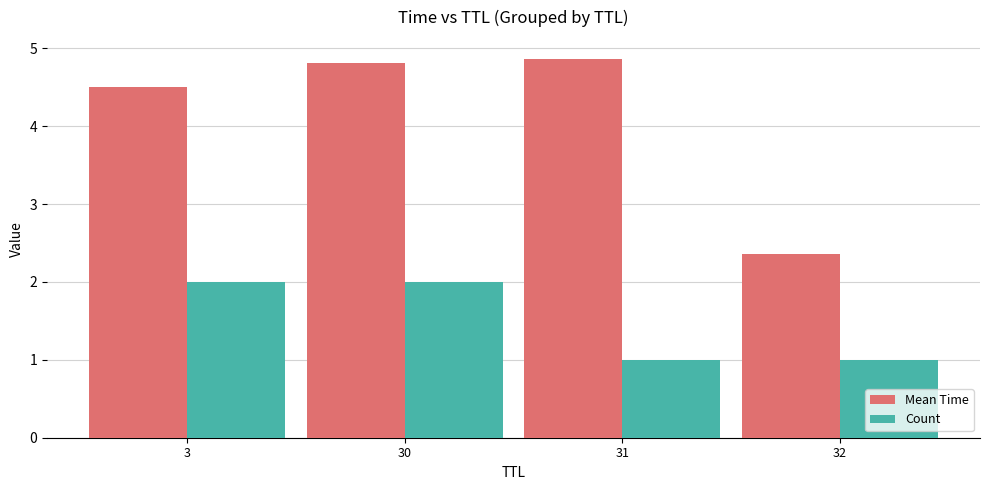

What is the minimum value shown in the chart?

1.0